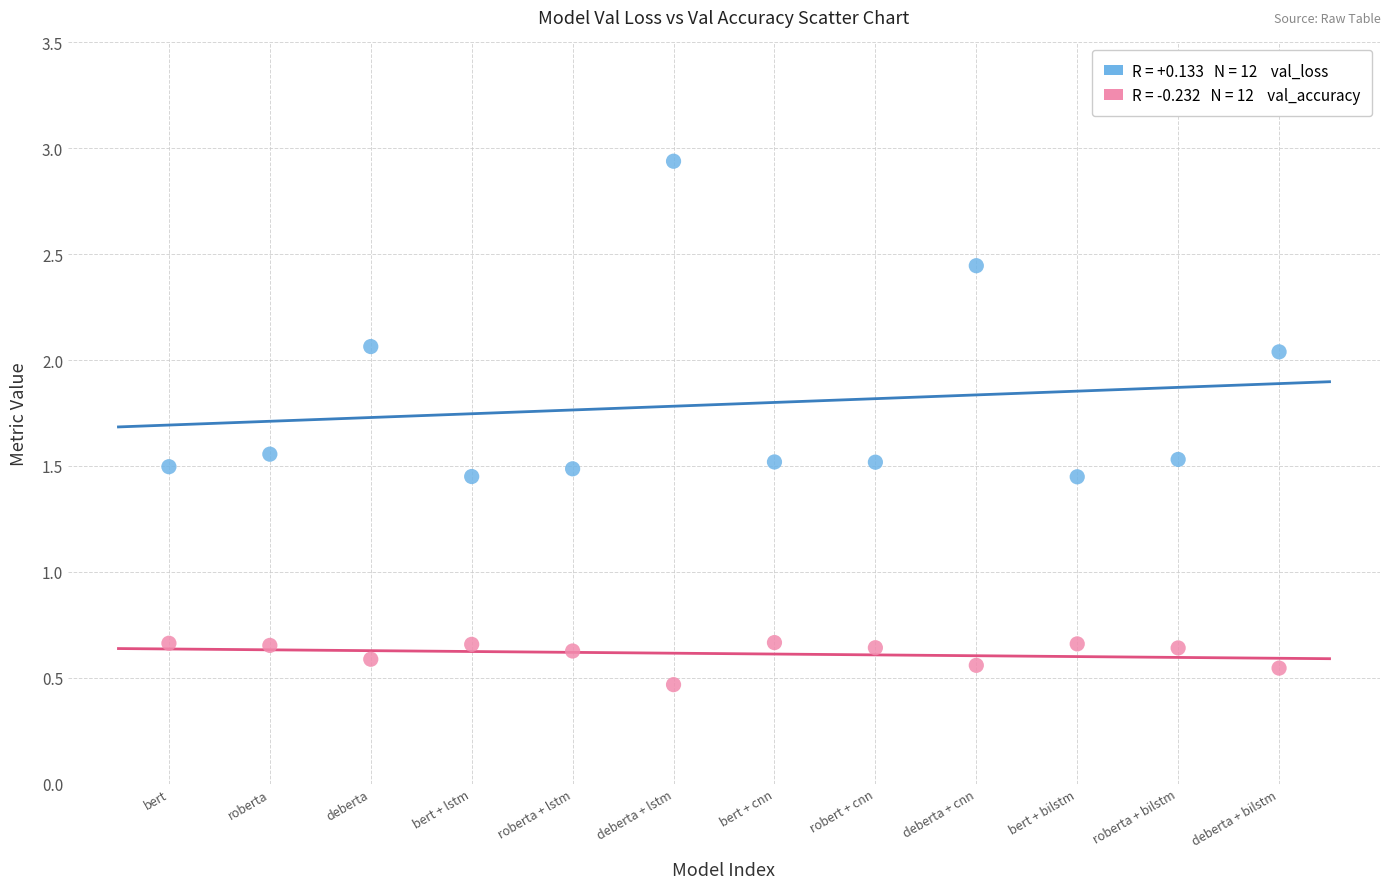

Across all data points, what is the range of Y values (max minus min)?

2.5